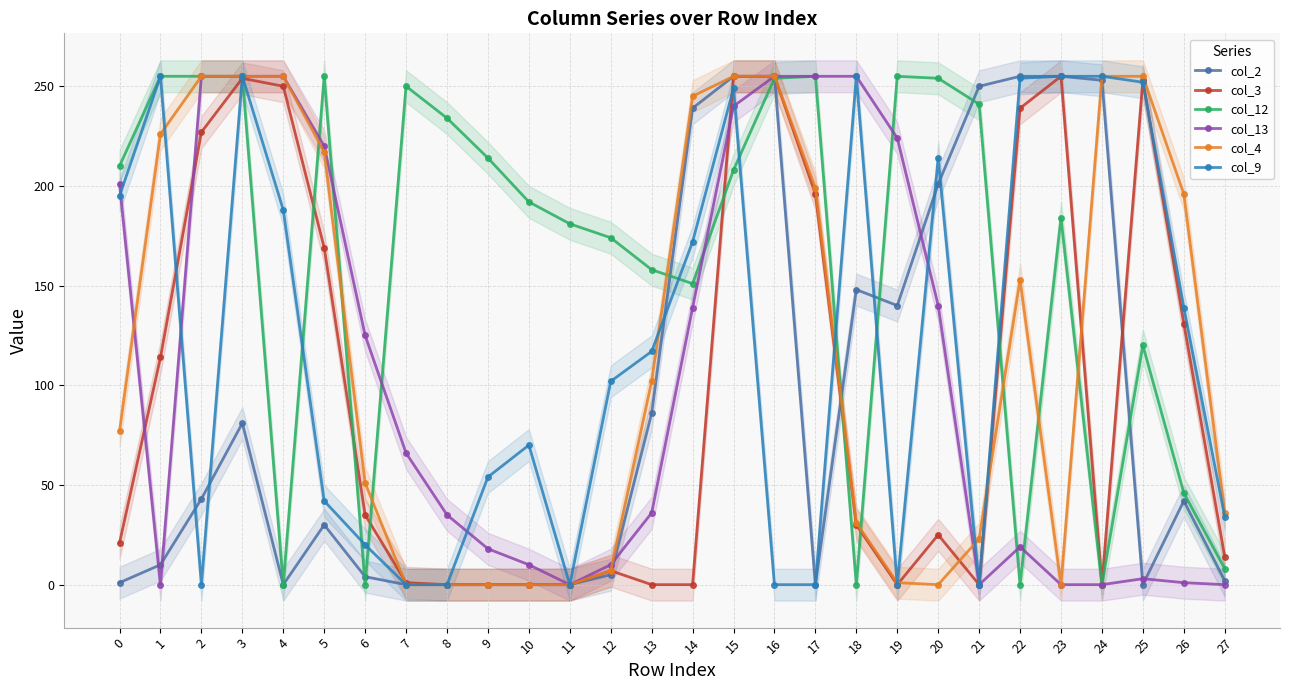

Does the chart display data point markers on the line(s)?

Yes